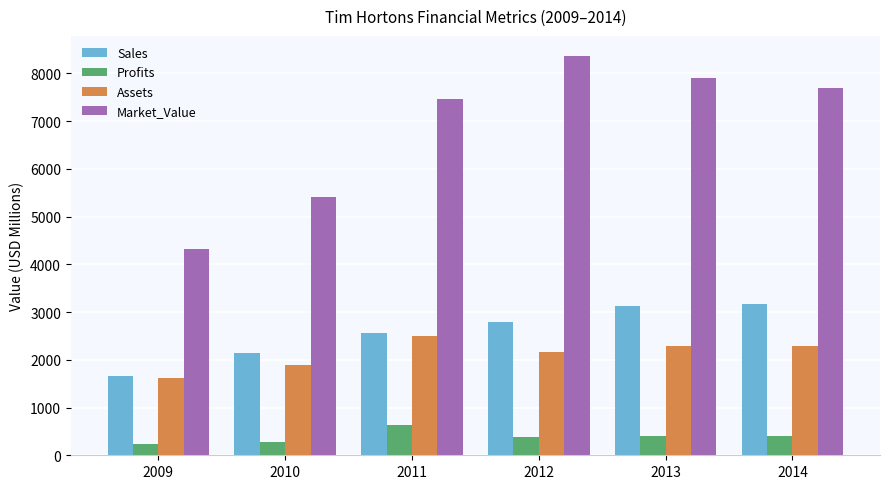

Is the value of Profits at 2011 greater than the value of Market_Value at 2010?

No